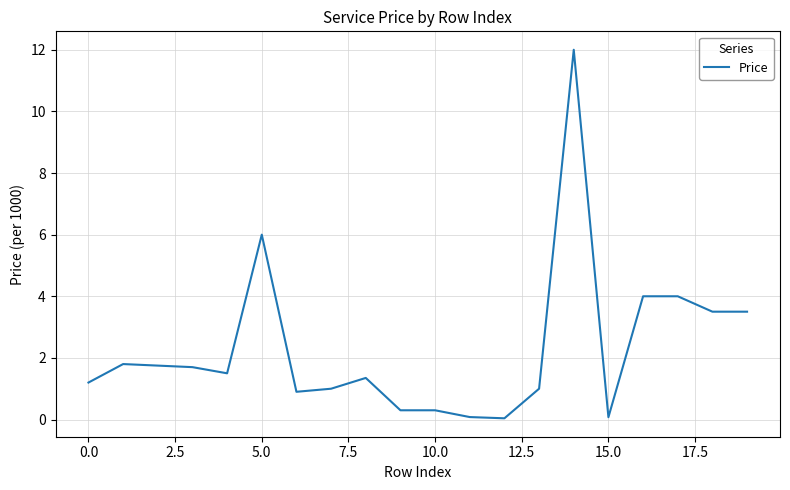

What is the difference between the maximum and minimum values?

12.0